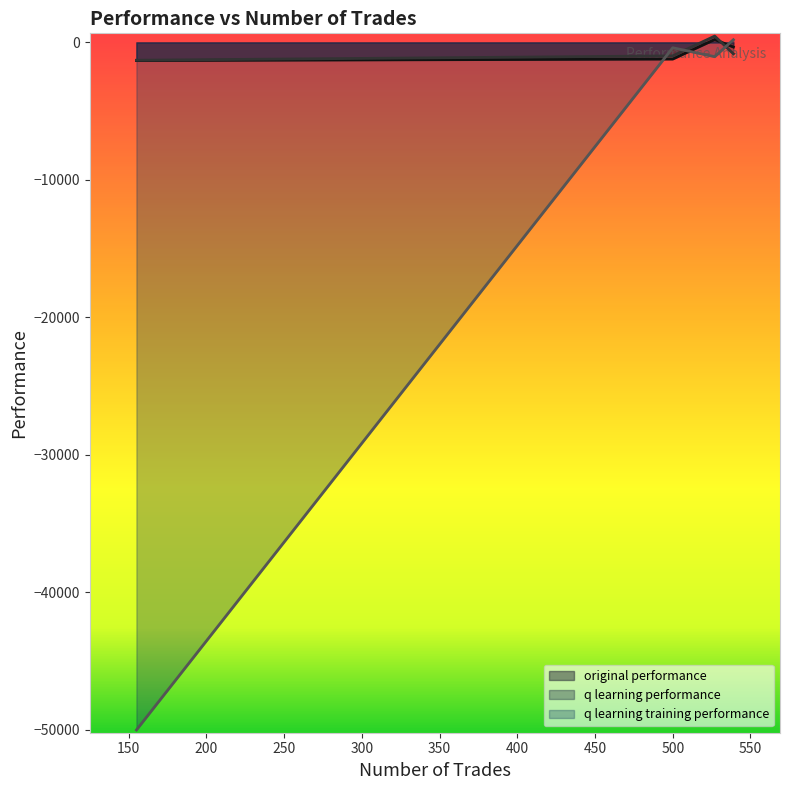

Which category has the lowest value across all series?

155 trades